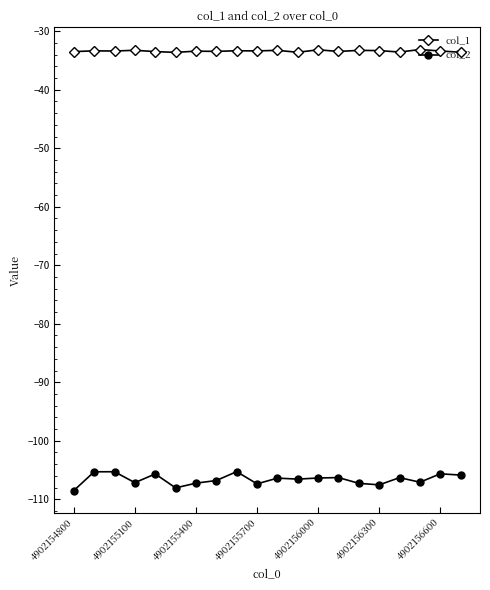

How many categories are shown in the chart?

20